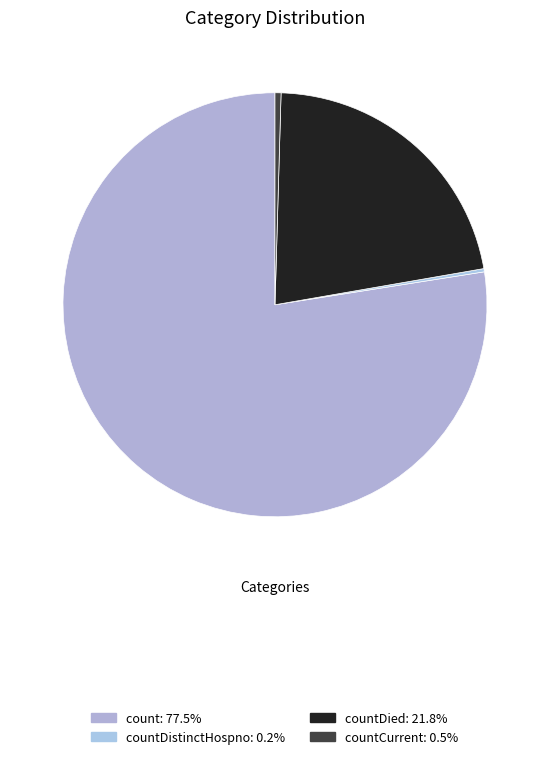

What is the majority slice?

count